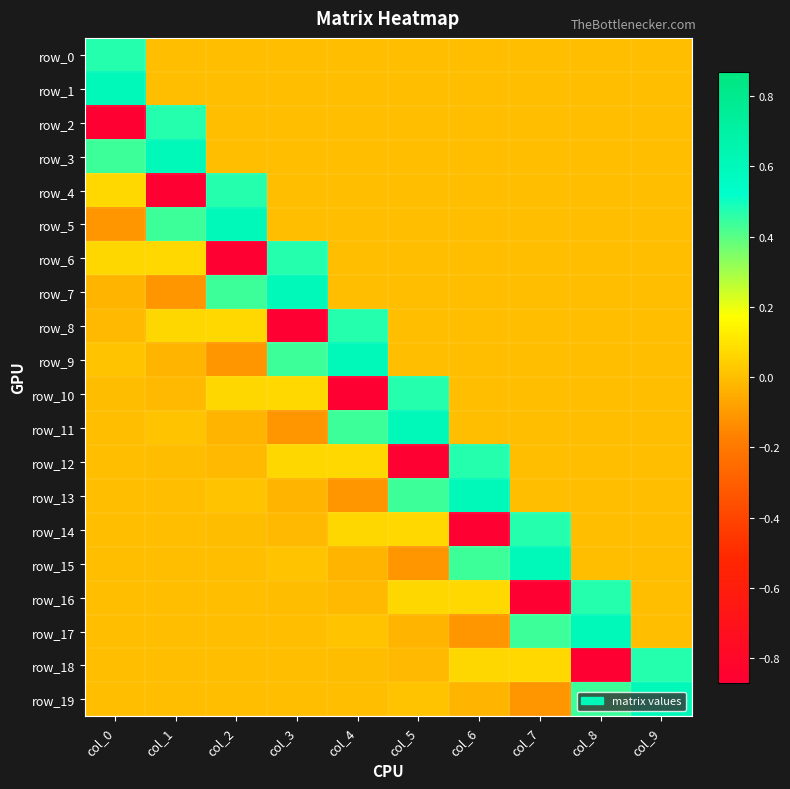

How many values in the row_12 series are below 0?

3